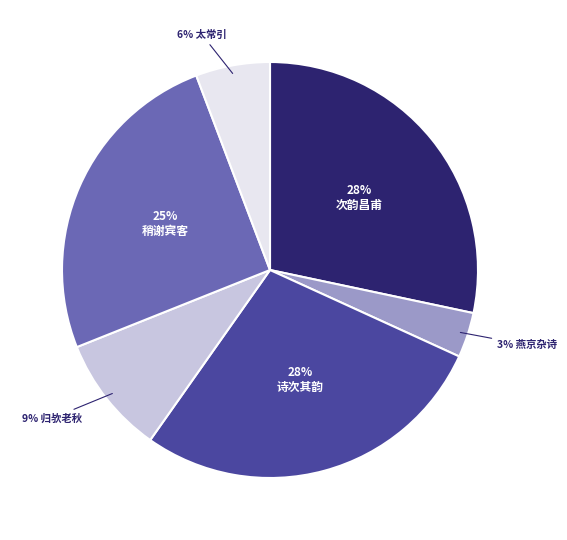

Does any single category account for the majority?

No